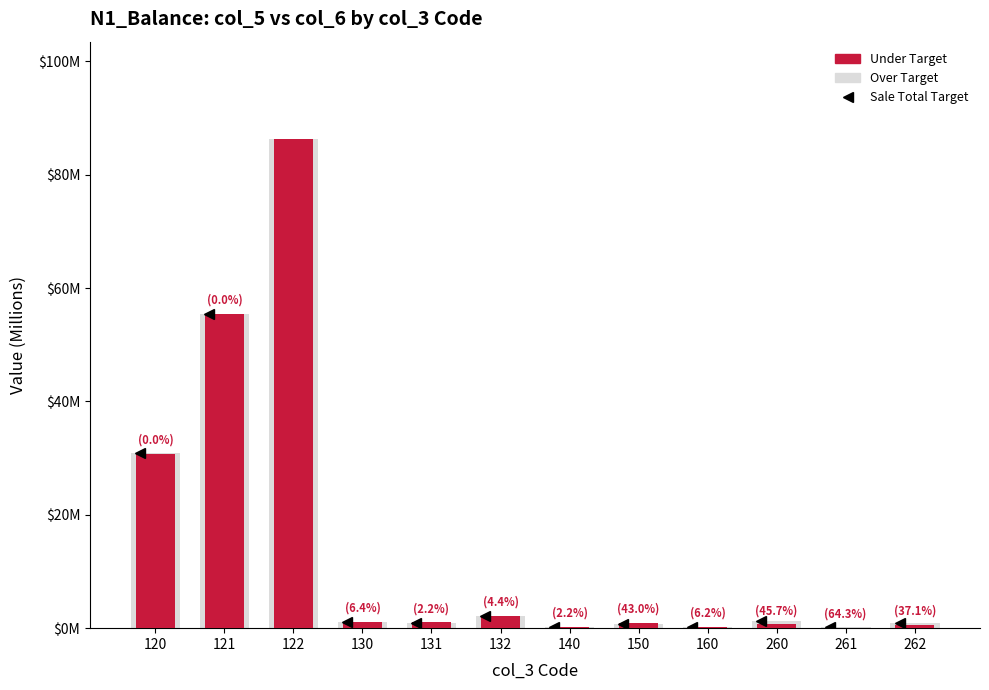

List the labels in order of Over Target value, smallest first.

160, 140, 261, 150, 262, 131, 130, 260, 132, 120, 121, 122